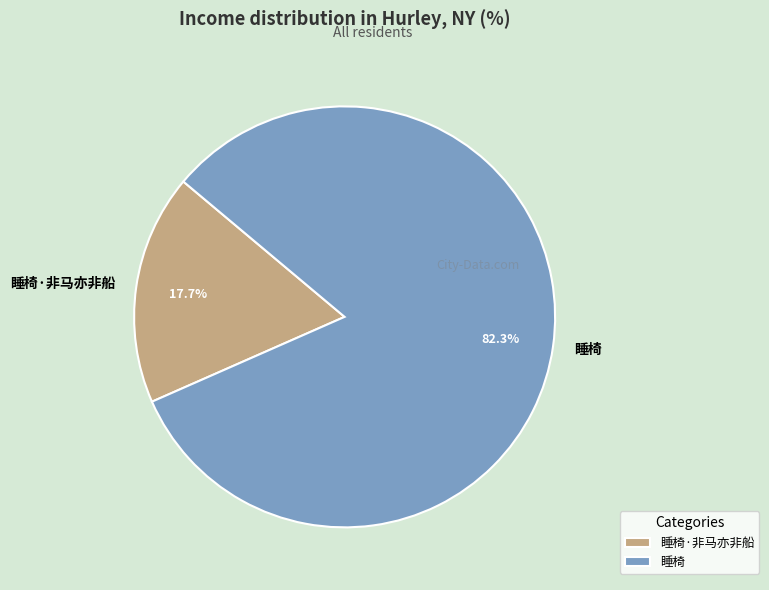

The 睡椅·非马亦非船 slice represents 18% of the pie. True or false?

True